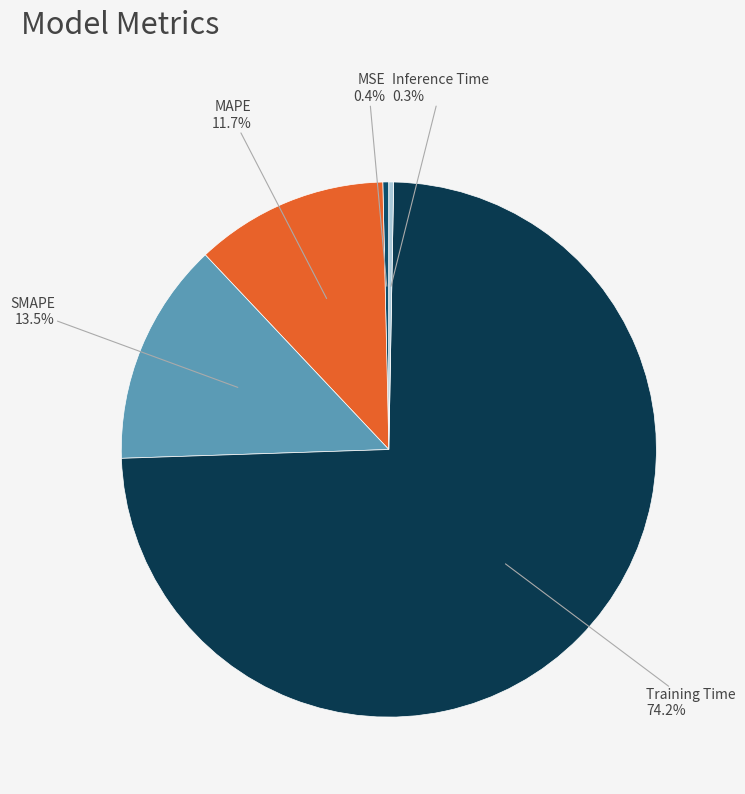

Which category has the smallest portion of the pie?

Inference Time